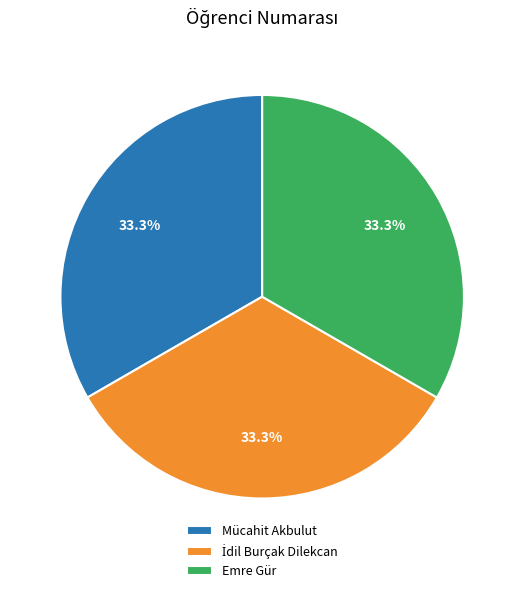

Does Mücahit Akbulut account for over 50% of the chart?

No